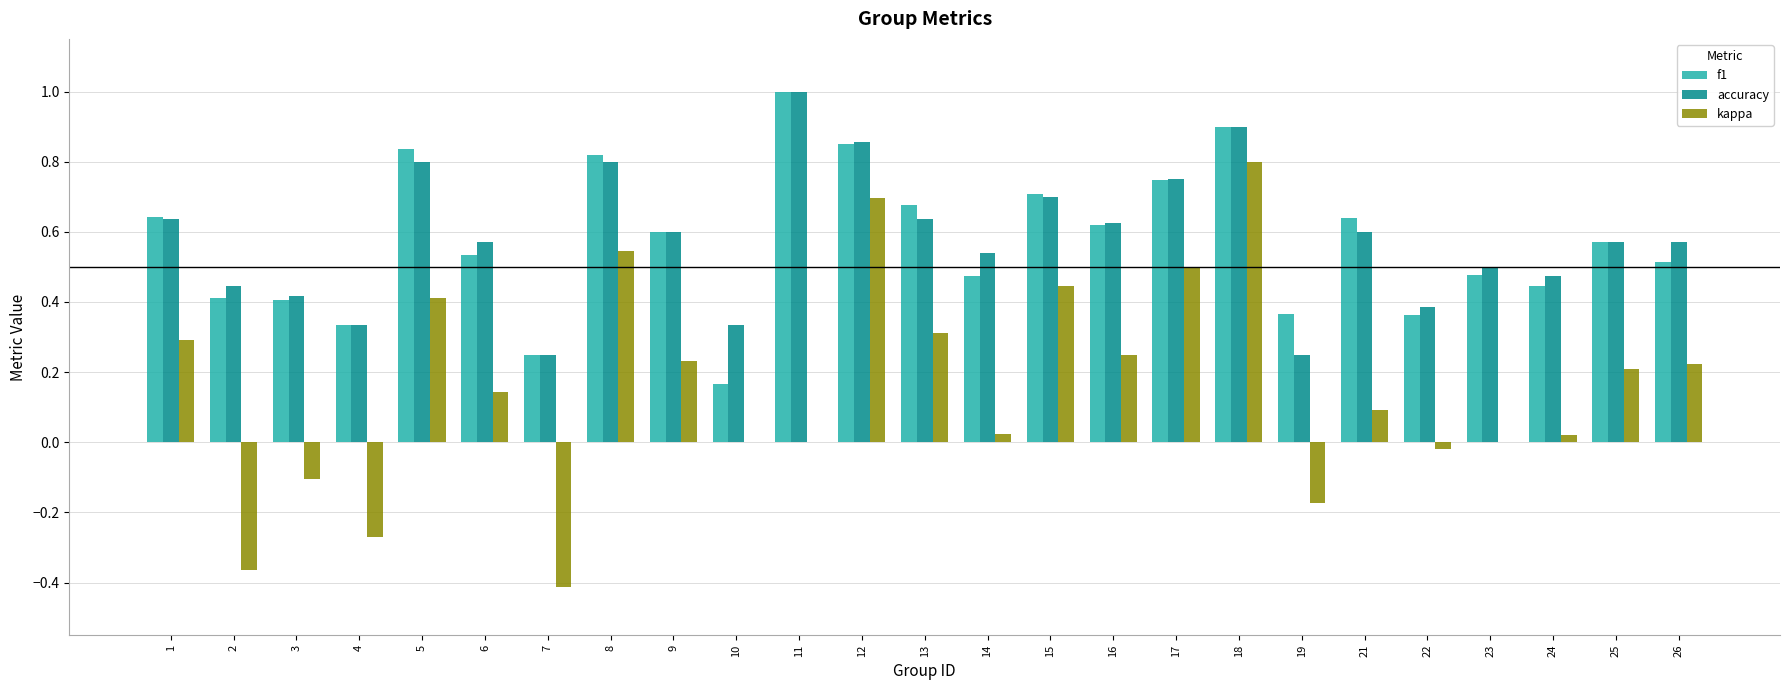

True or false: kappa has a value of 0.2 at 26.

True